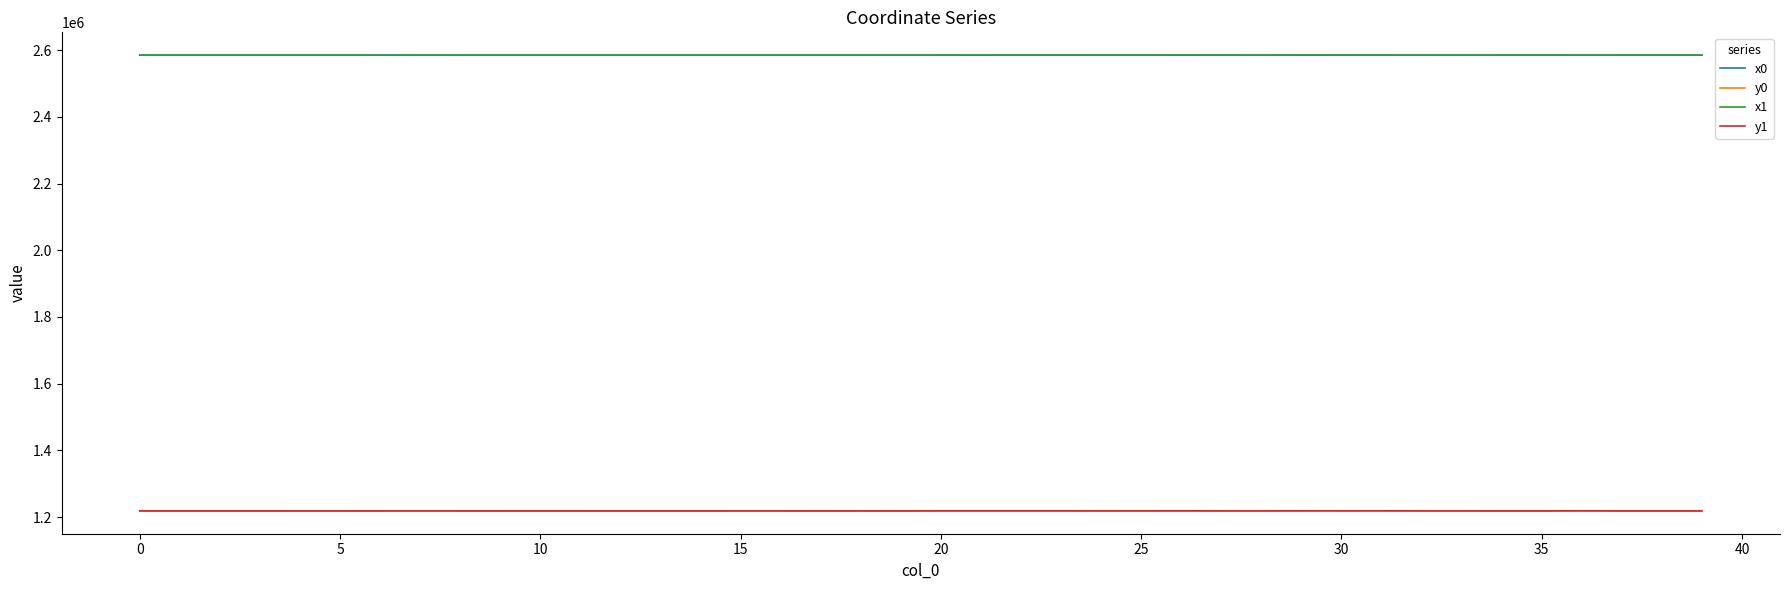

Which series has the widest spread of values?

y0